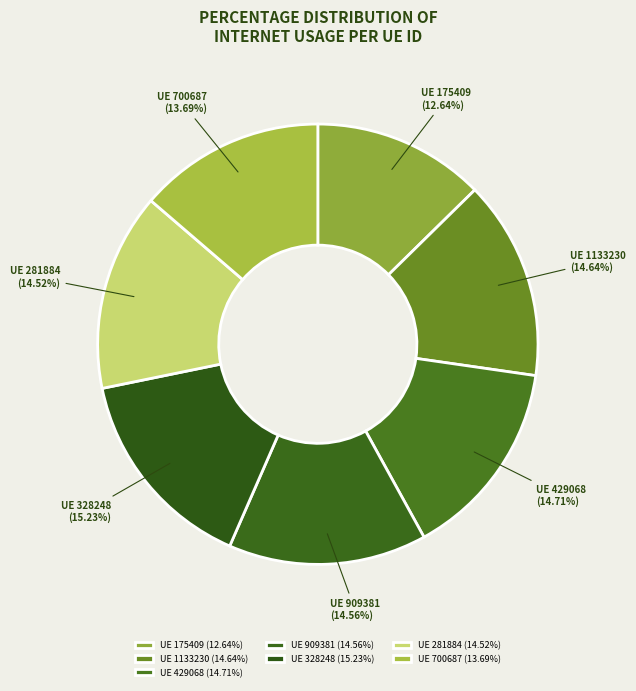

Which slice is the largest?

UE 328248 (15.23%)